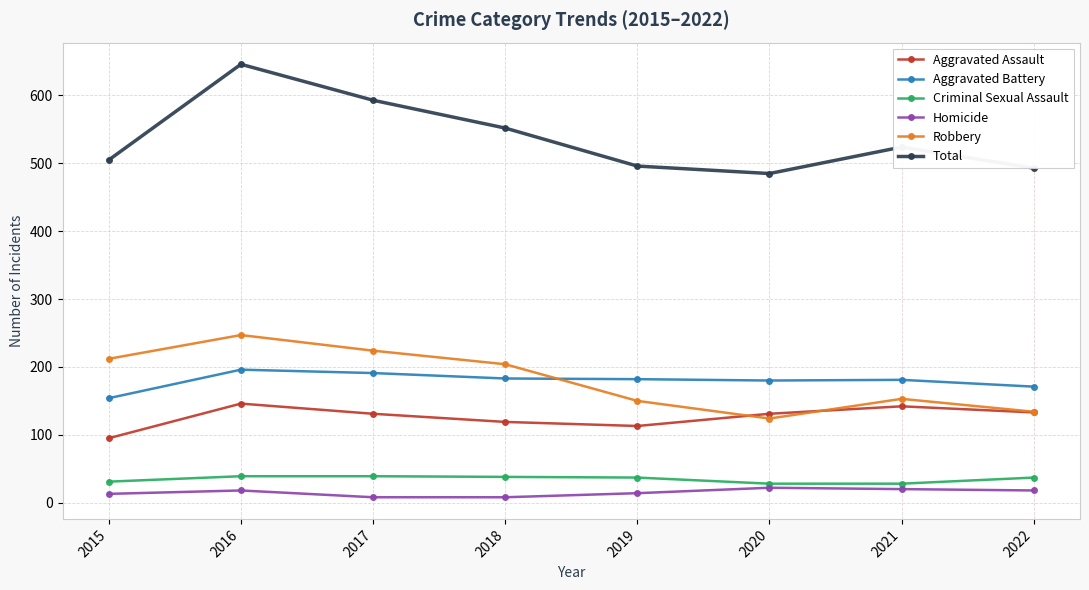

True or false: Aggravated Battery has a value of 236 at 2021.

False